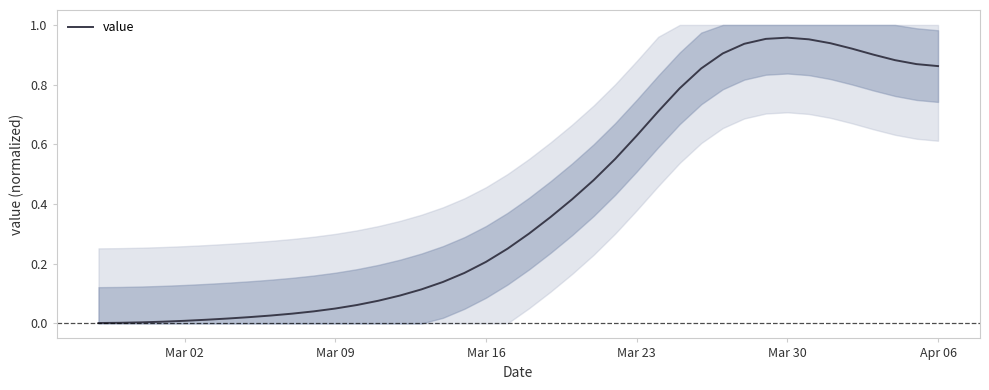

True or false: value has a value of 1.6 at Mar 30.

False